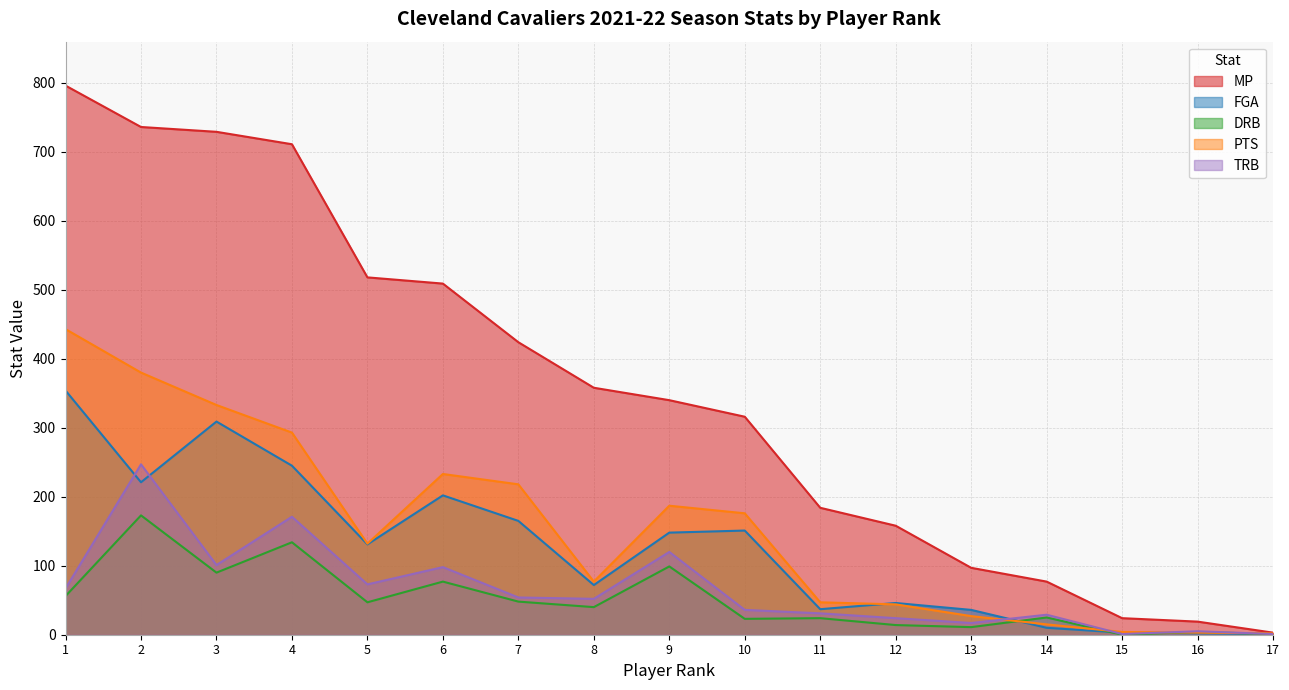

Which series changed the most between 11 and 12?

MP